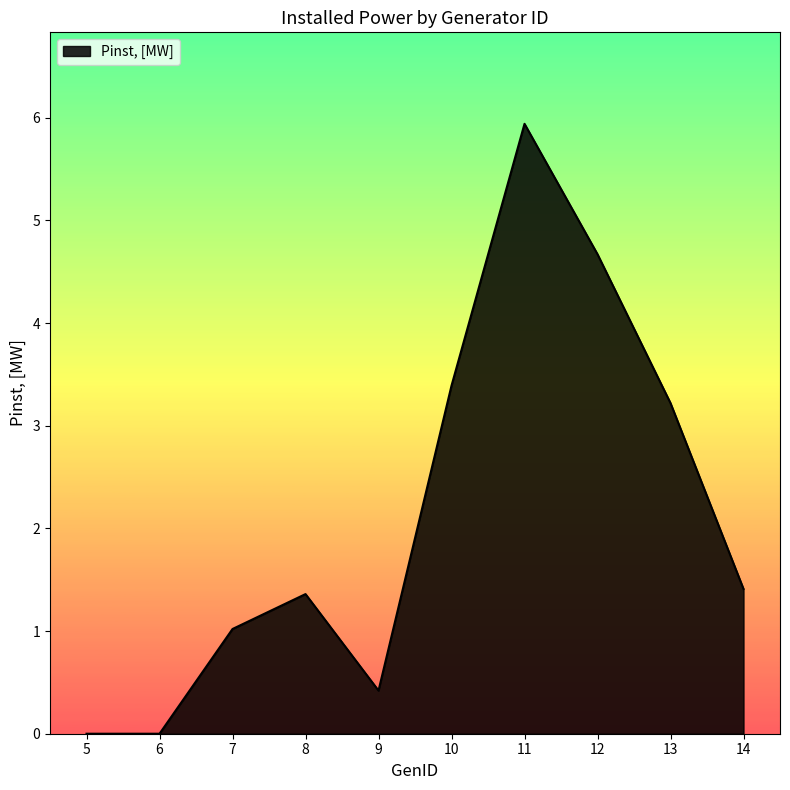

The chart shows a value of 0.7 at 8. True or false?

False